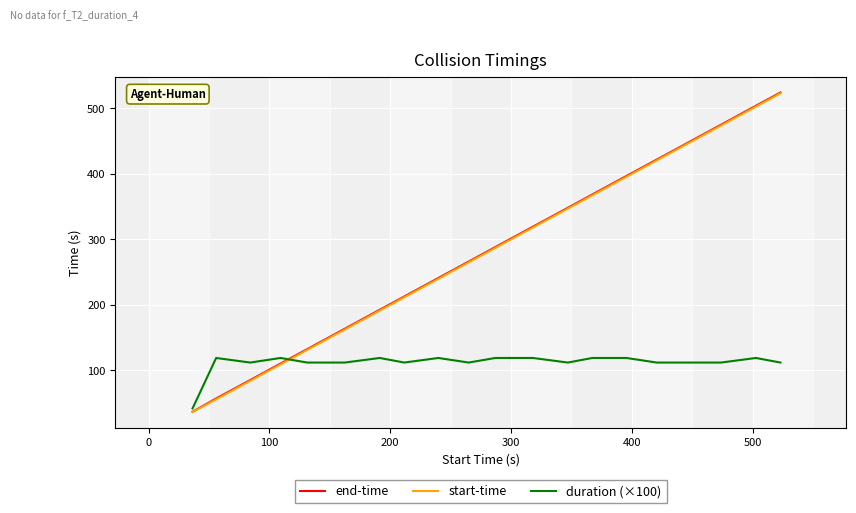

Which series has the widest spread of values?

end-time